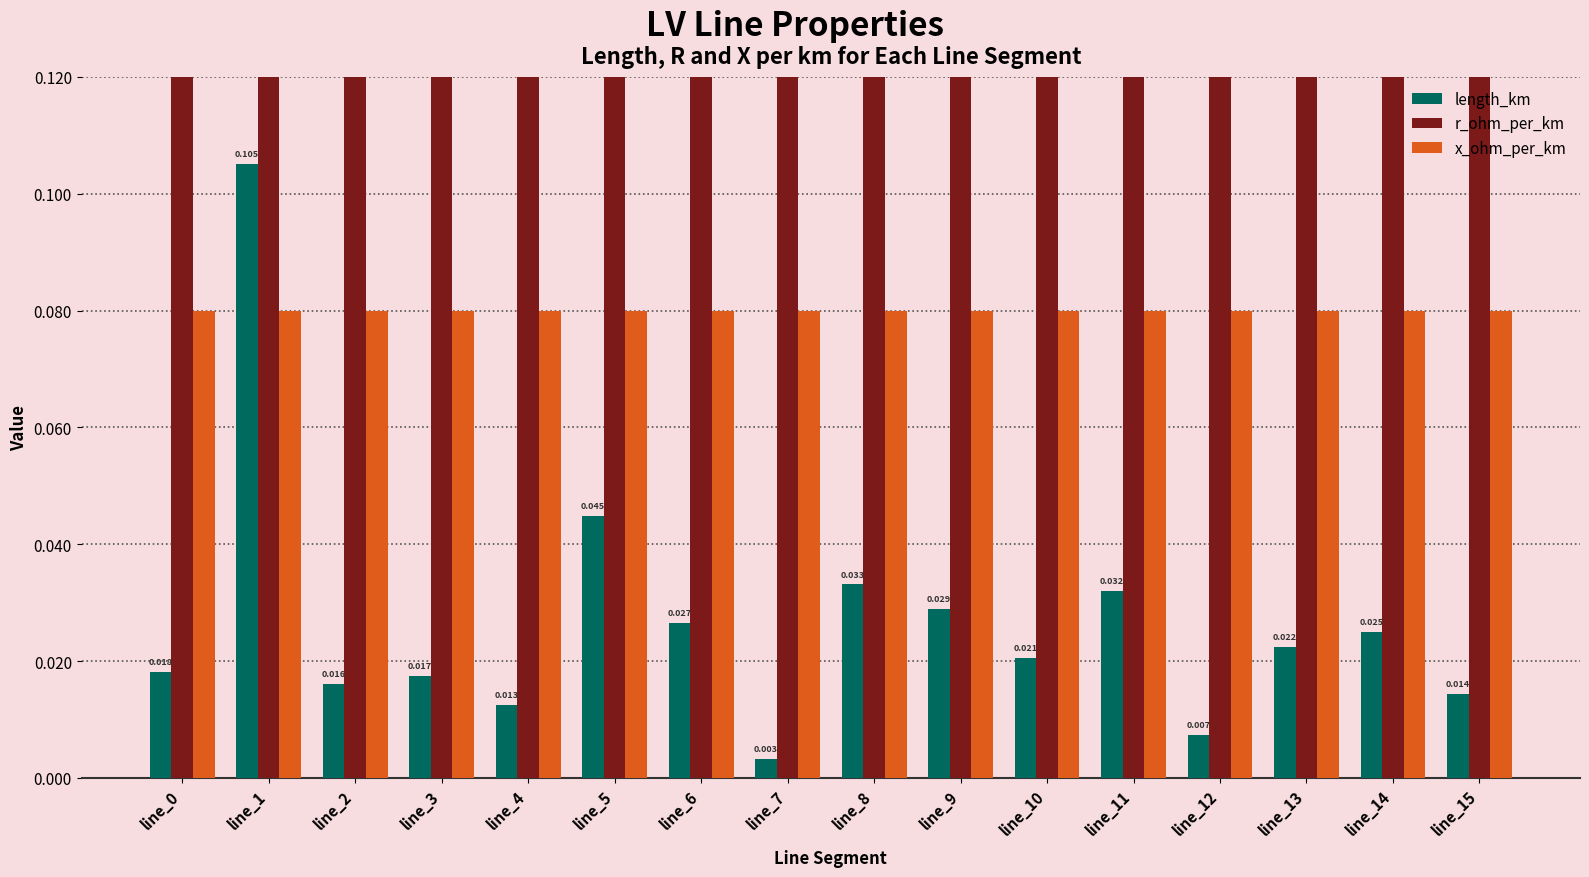

Rank the series at line_6 from highest to lowest value.

r_ohm_per_km, x_ohm_per_km, length_km